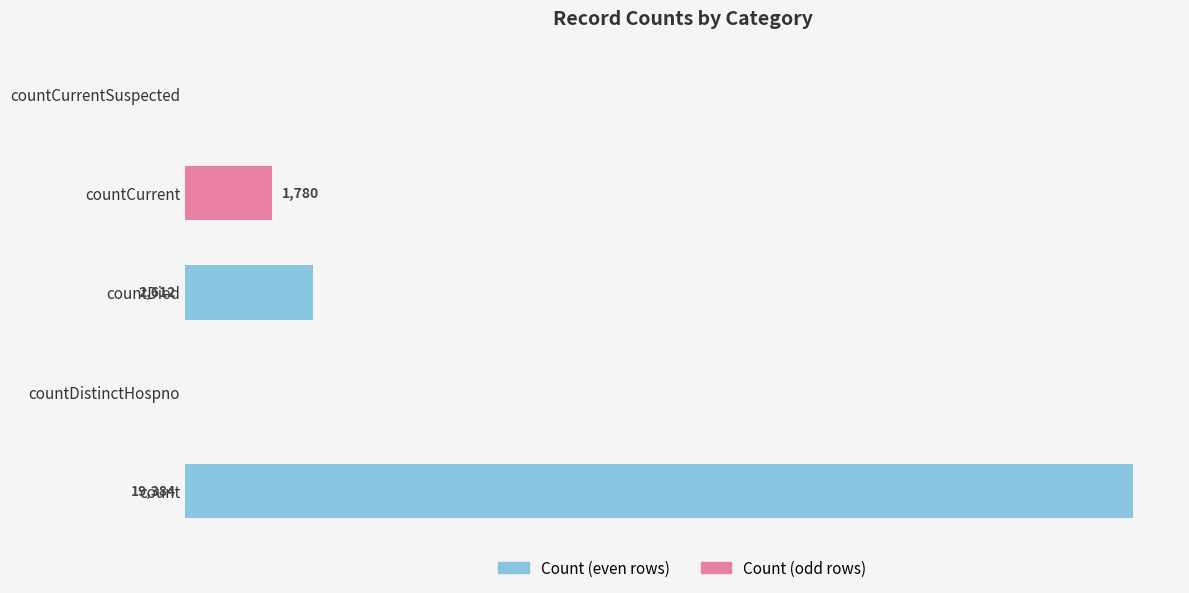

Between countDistinctHospno and countCurrent, which series saw the biggest shift?

Count (odd)